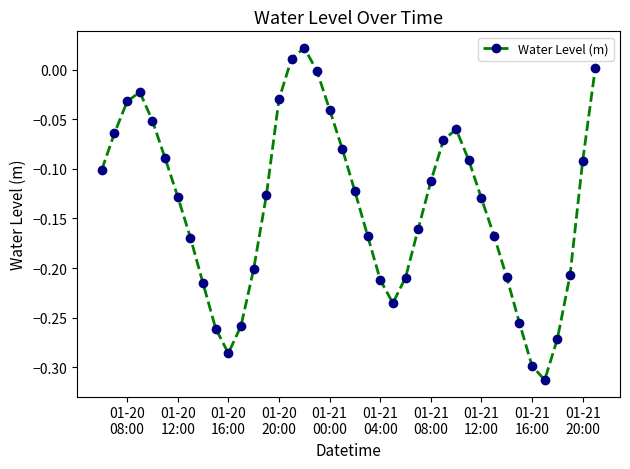

What is the difference between the second highest and minimum values?

0.3